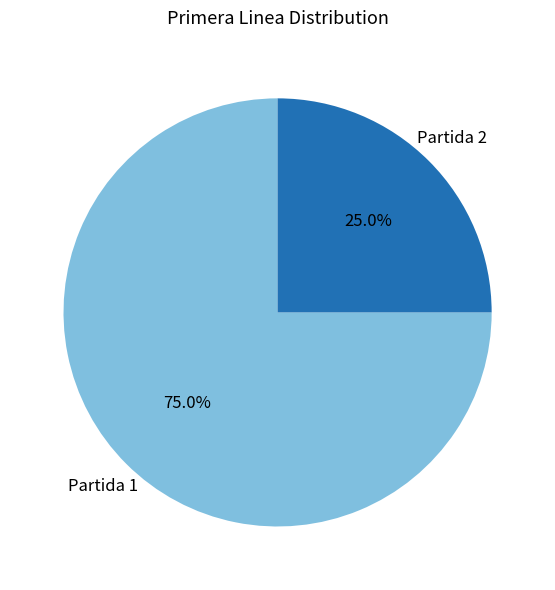

Count the number of slices in the pie.

2